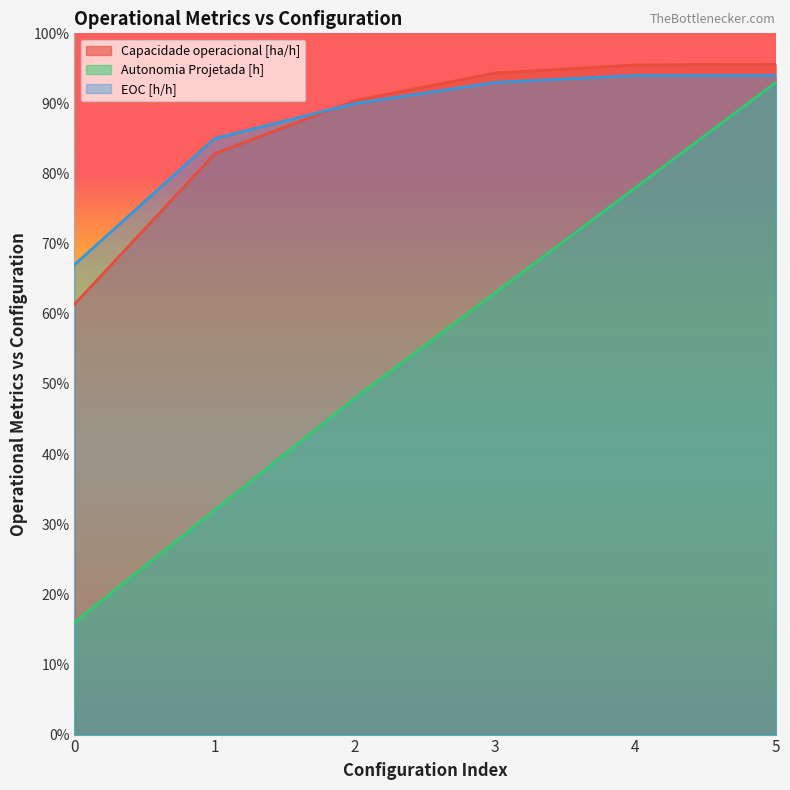

What is the value of the Capacidade operacional [ha/h] point at the 3rd from the left?

0.9